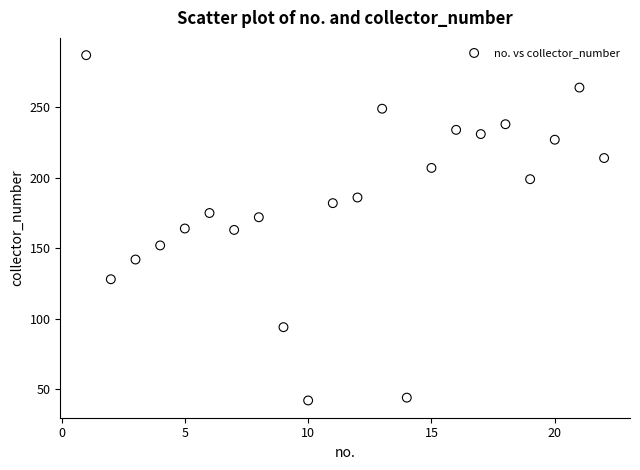

What is the range of X values (max minus min)?

21